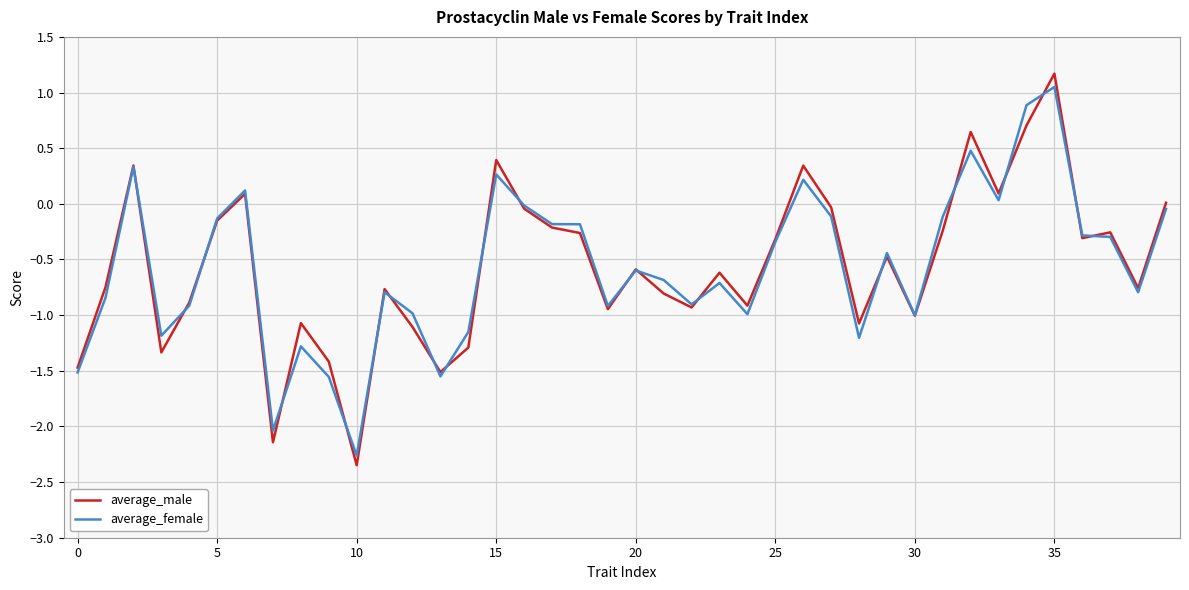

What is the highest value of the average_male series?

1.2